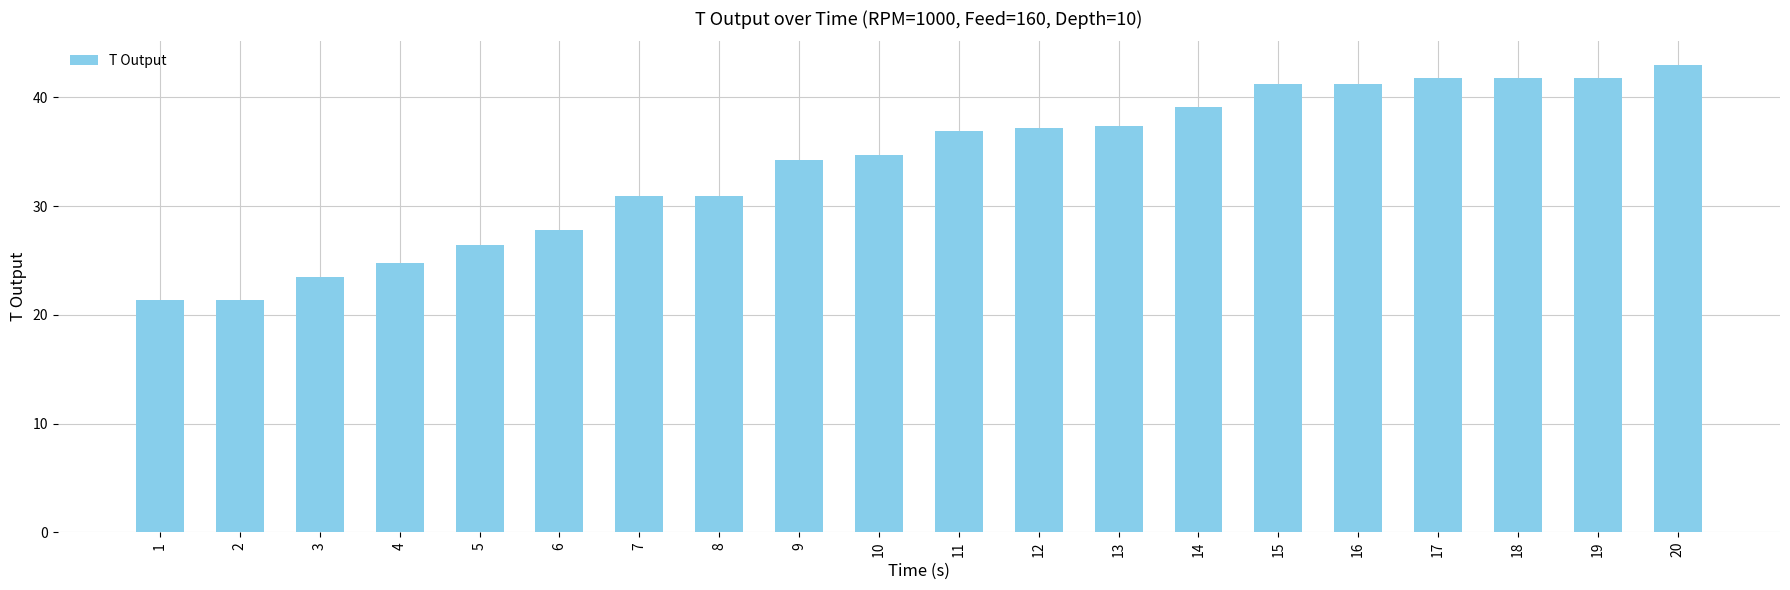

Reading left to right, extract all data points from this chart.

1=21.4	2=21.4	3=23.5	4=24.8	5=26.4	6=27.8	7=30.9	8=30.9	9=34.2	10=34.7	11=36.9	12=37.2	13=37.4	14=39.1	15=41.2	16=41.2	17=41.8	18=41.8	19=41.8	20=43.0